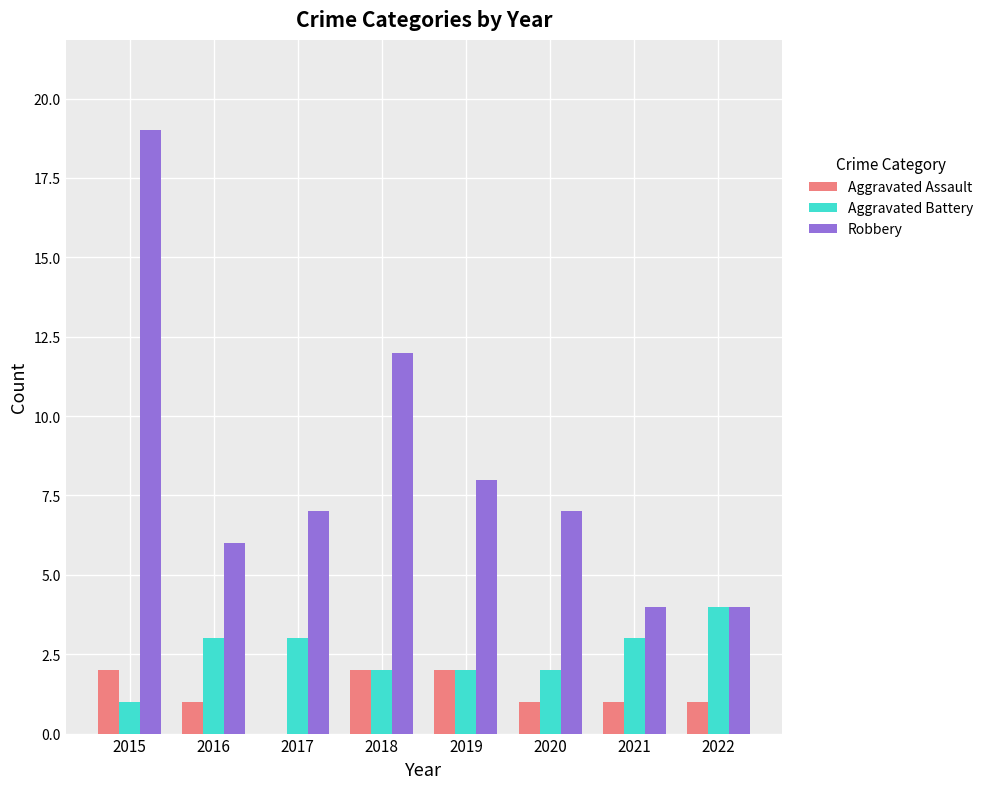

Between 2015 and 2022, which series saw the biggest shift?

Robbery